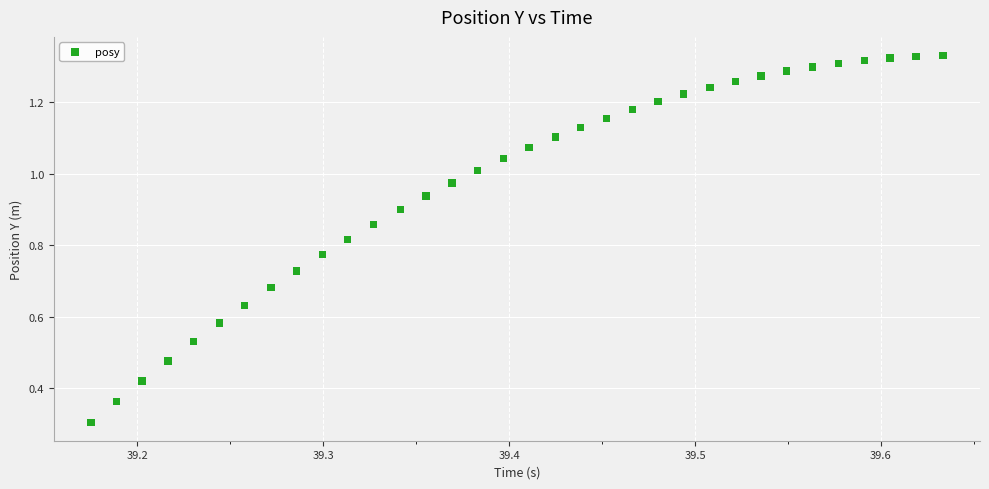

What Y value in the scatter plot is closest to 0?

0.3